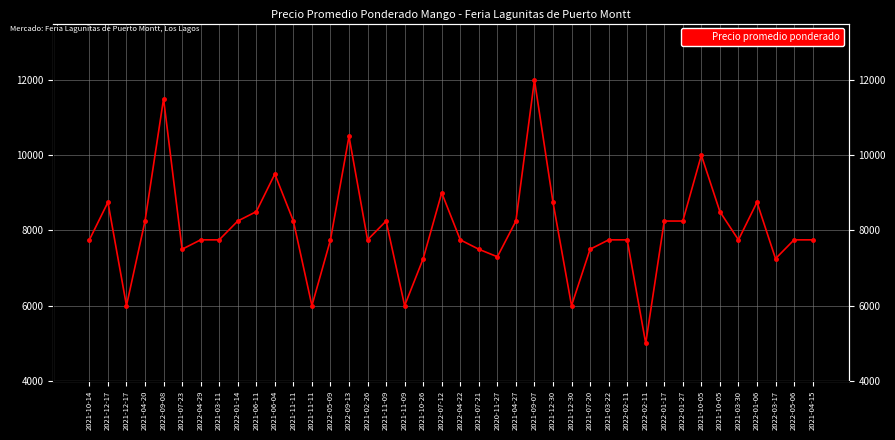

Between 2021-12-17 and 2021-11-11, which is larger?

2021-11-11